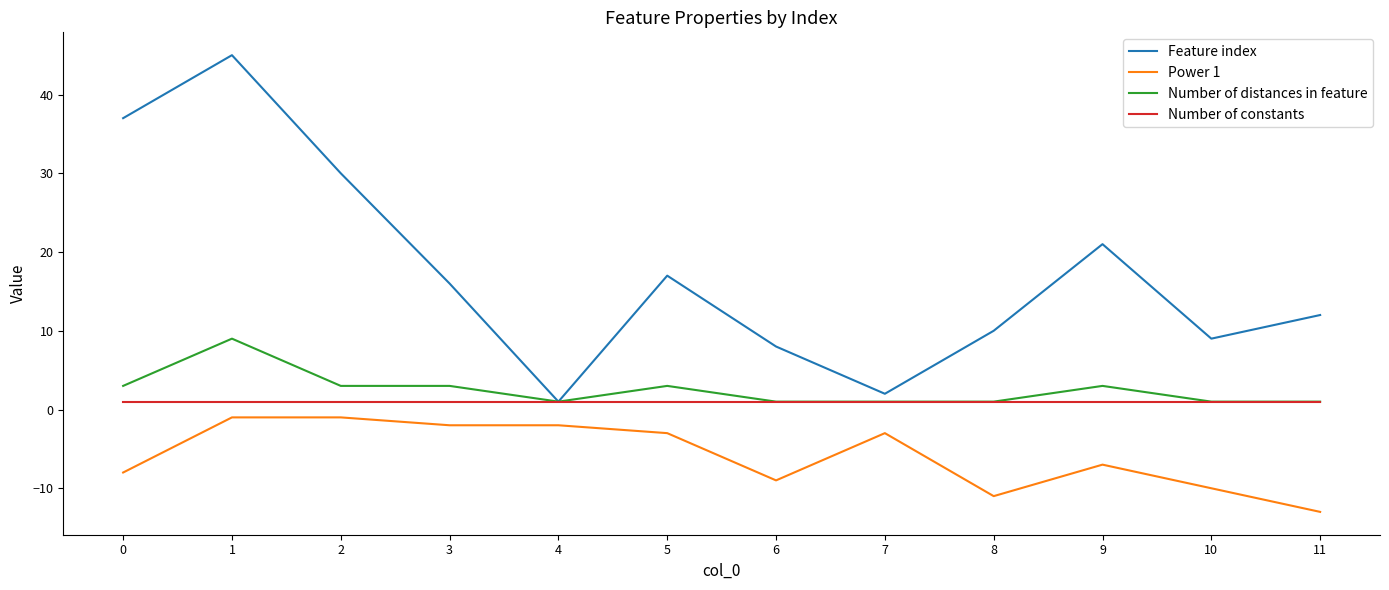

Between 2 and 8, which series saw the biggest shift?

Feature index